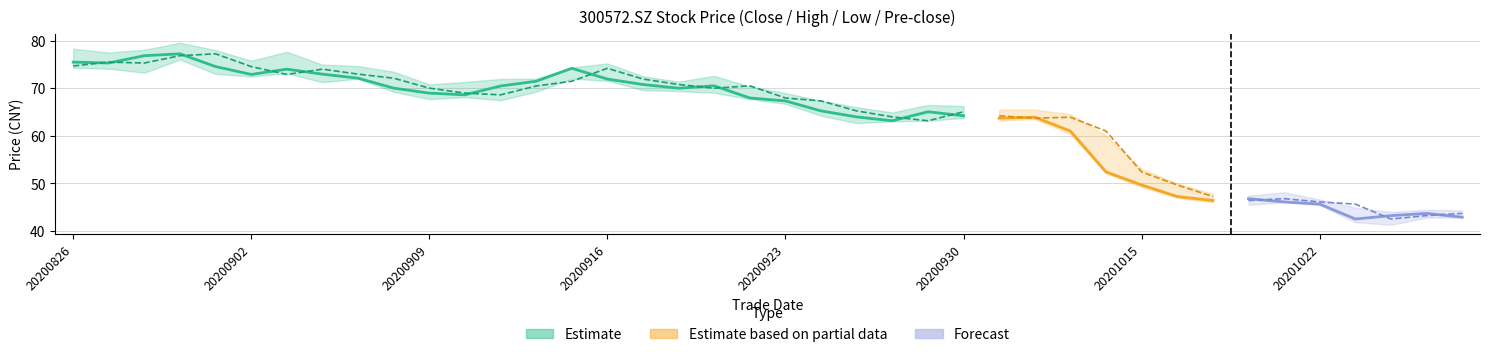

What is the value of the close (Estimate) point at the 3rd from the left?

76.8